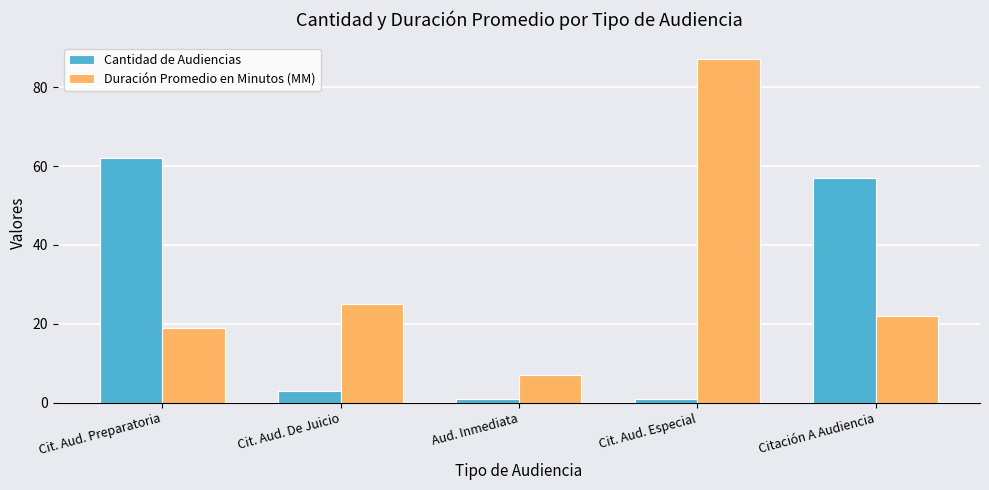

Rank the series by their maximum value, from lowest to highest.

Cantidad de Audiencias, Duración Promedio en Minutos (MM)